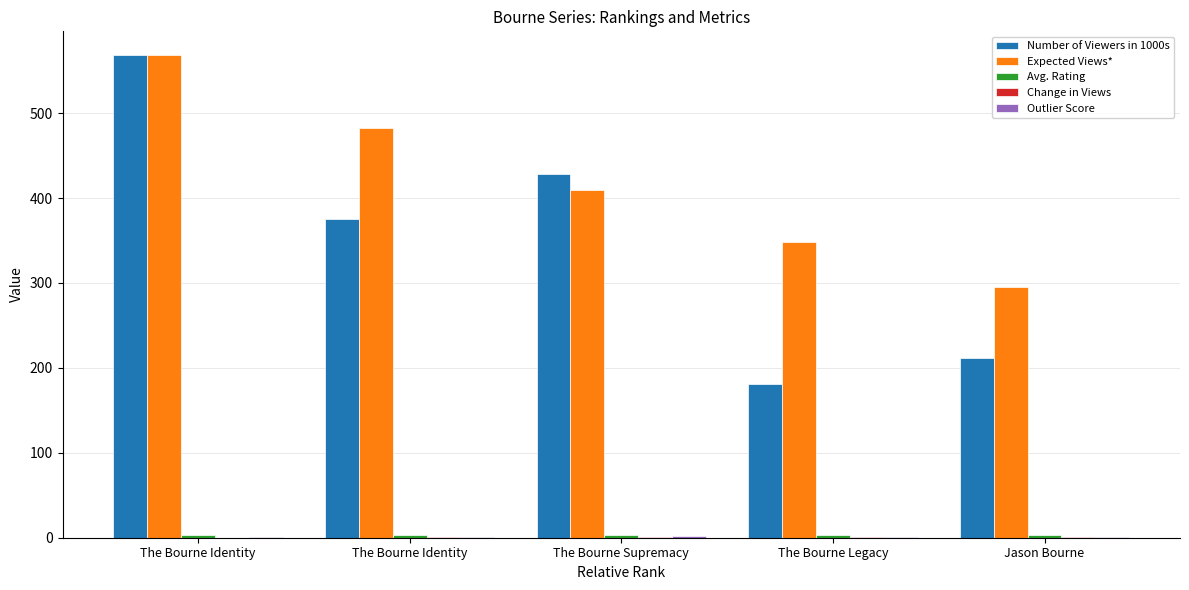

Reading left to right, list all the values displayed in this chart.

Number of Viewers in 1000s: The Bourne Identity=568.0	The Bourne Identity=375.0	The Bourne Supremacy=428.0	The Bourne Legacy=181.0	Jason Bourne=212.0
Expected Views*: The Bourne Identity=568.0	The Bourne Identity=482.0	The Bourne Supremacy=409.0	The Bourne Legacy=348.0	Jason Bourne=295.0
Avg. Rating: The Bourne Identity=3.7	The Bourne Identity=3.6	The Bourne Supremacy=3.7	The Bourne Legacy=2.8	Jason Bourne=2.8
Change in Views: The Bourne Identity=0.0	The Bourne Identity=0.7	The Bourne Supremacy=1.1	The Bourne Legacy=0.4	Jason Bourne=1.2
Outlier Score: The Bourne Identity=1.0	The Bourne Identity=0.8	The Bourne Supremacy=1.6	The Bourne Legacy=0.5	Jason Bourne=0.9